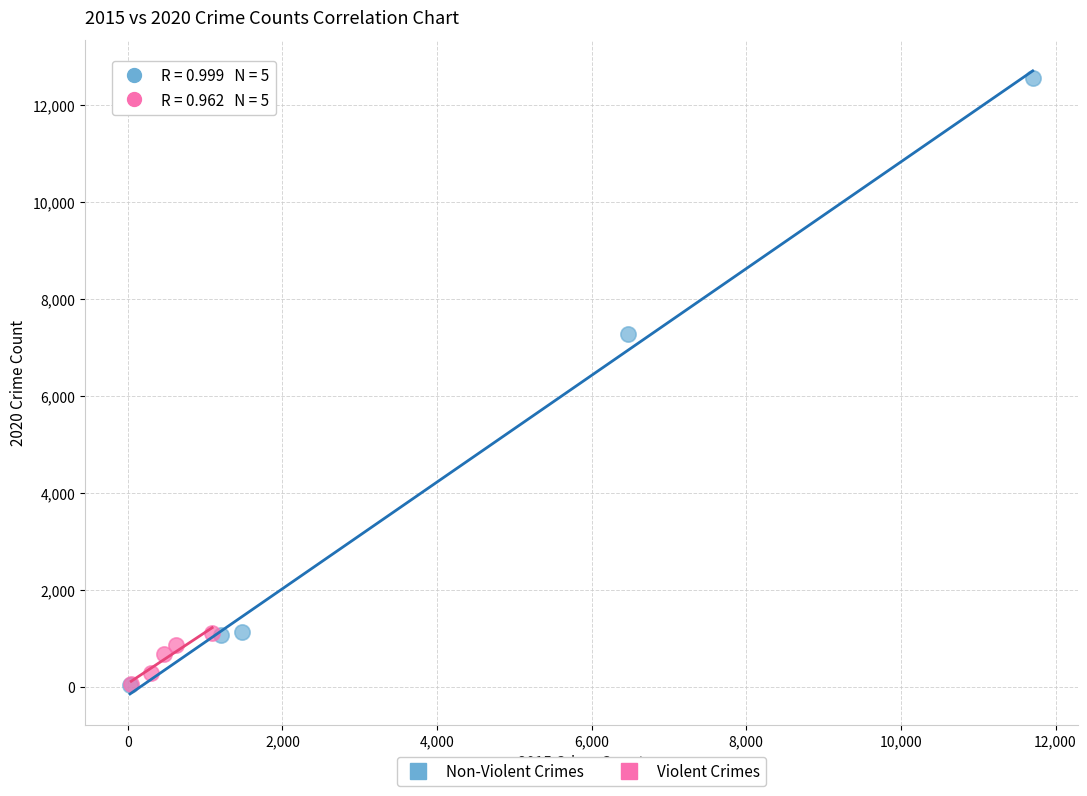

Which series contains the highest Y value?

Non-Violent Crimes